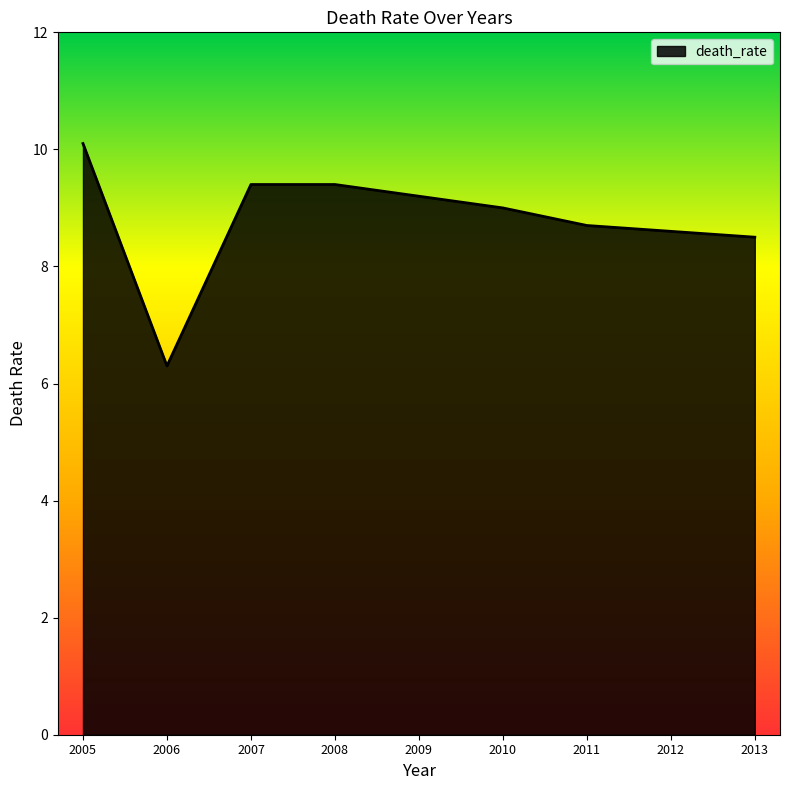

Where is the data nearest to the value 8?

2013